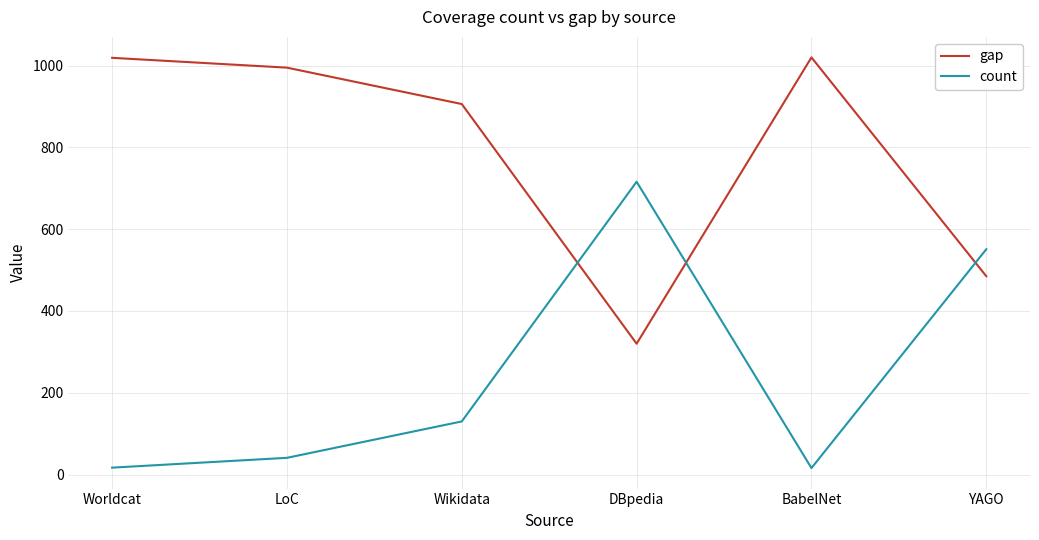

What is the total value across all series at DBpedia?

1036